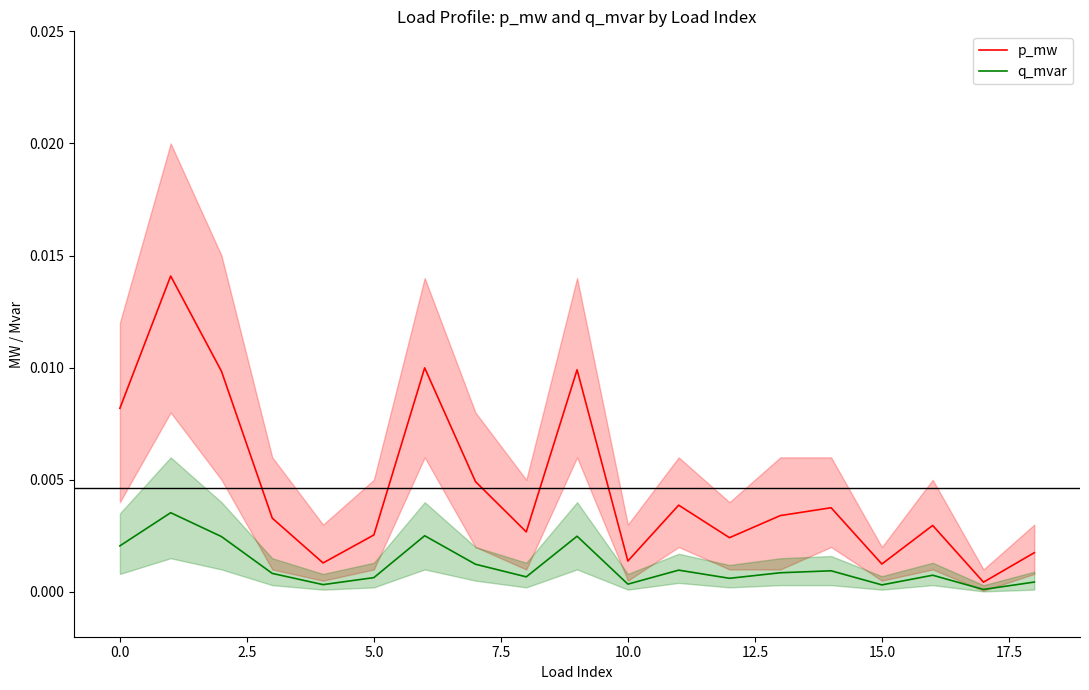

Is it true that q_mvar equals 0.0 at 15.0?

False